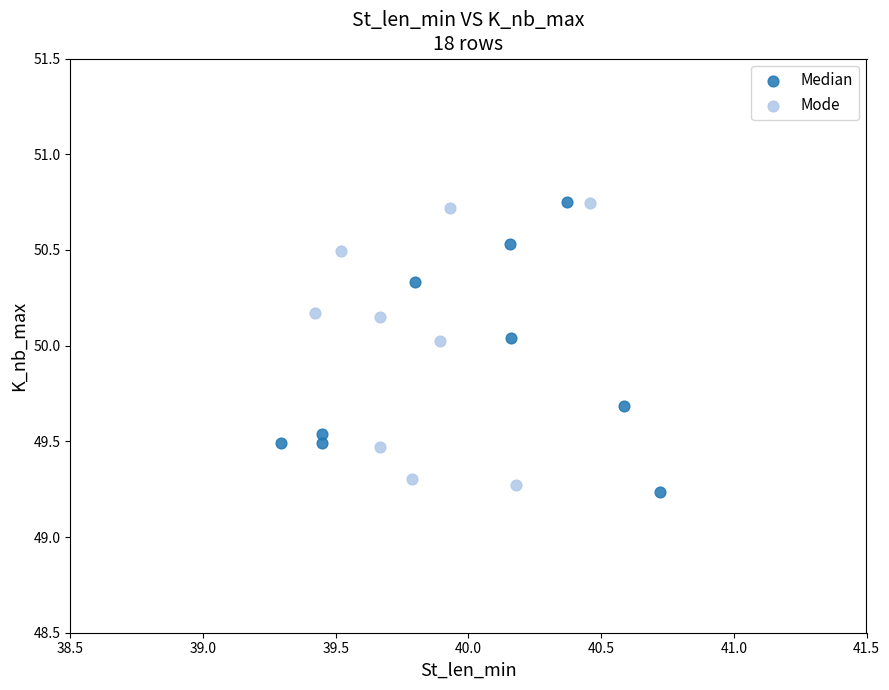

What are all the series names shown in the legend?

Median, Mode